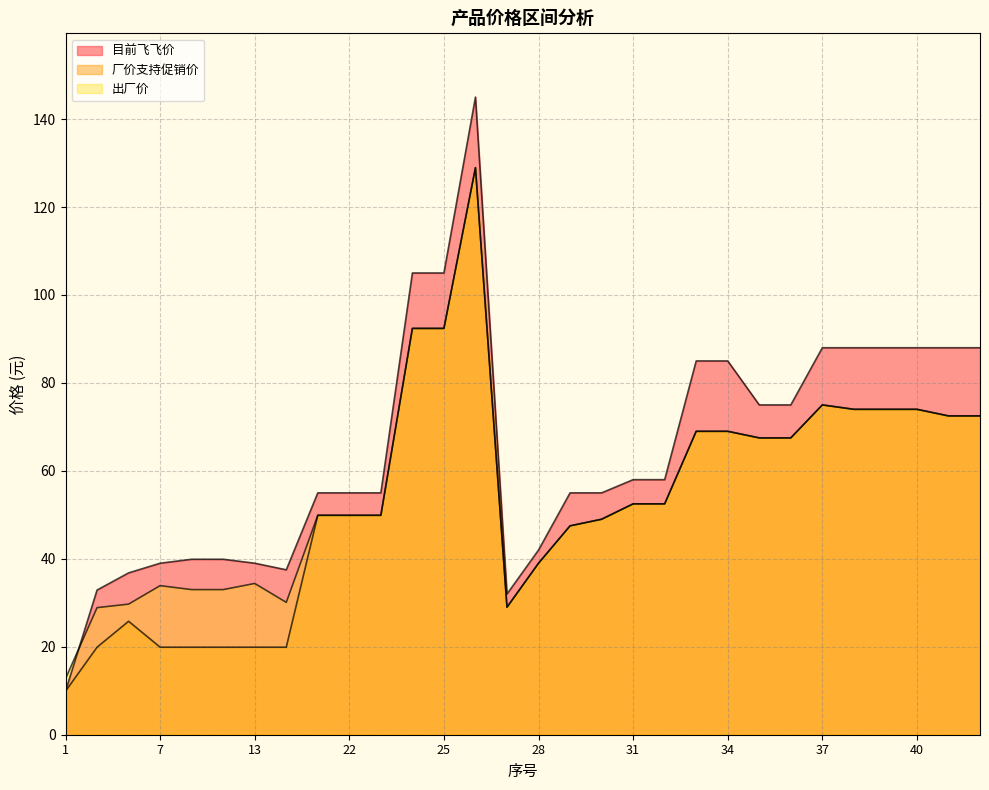

At which category does the chart reach its minimum across all series?

1